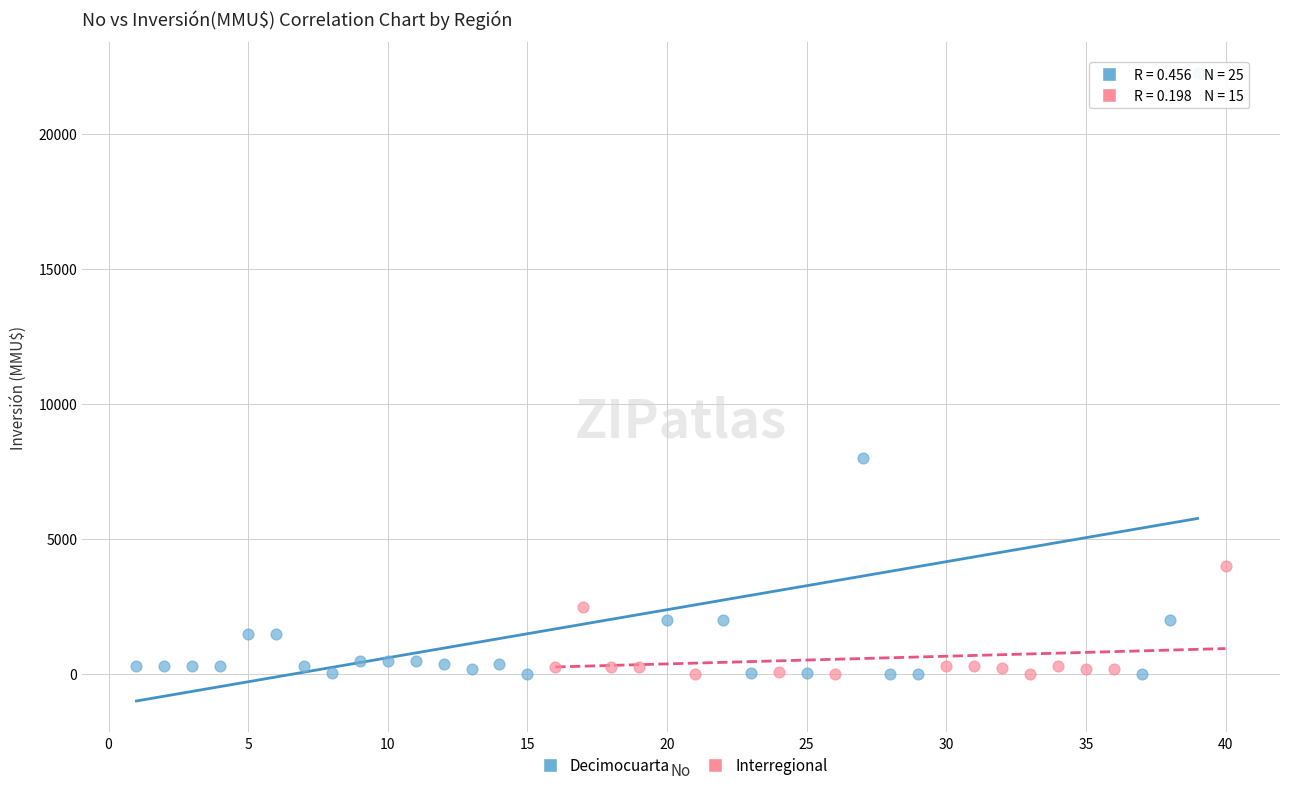

Which series contains the highest Y value?

Decimocuarta